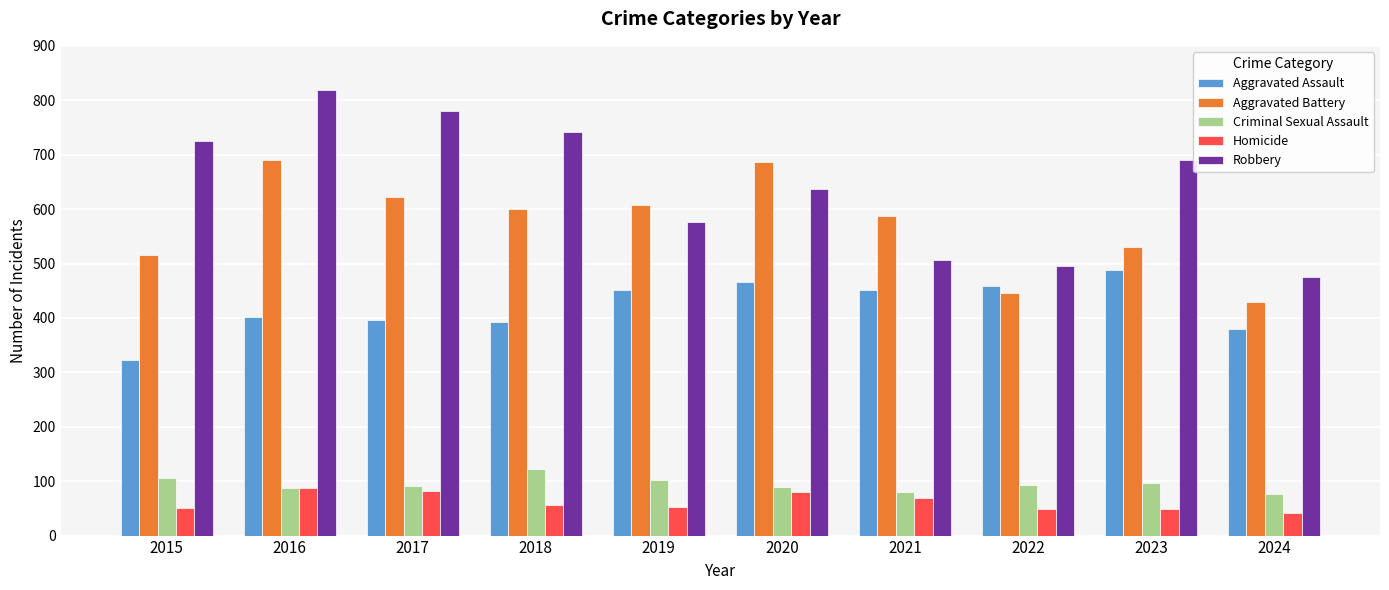

Which series has the largest total across all categories?

Robbery